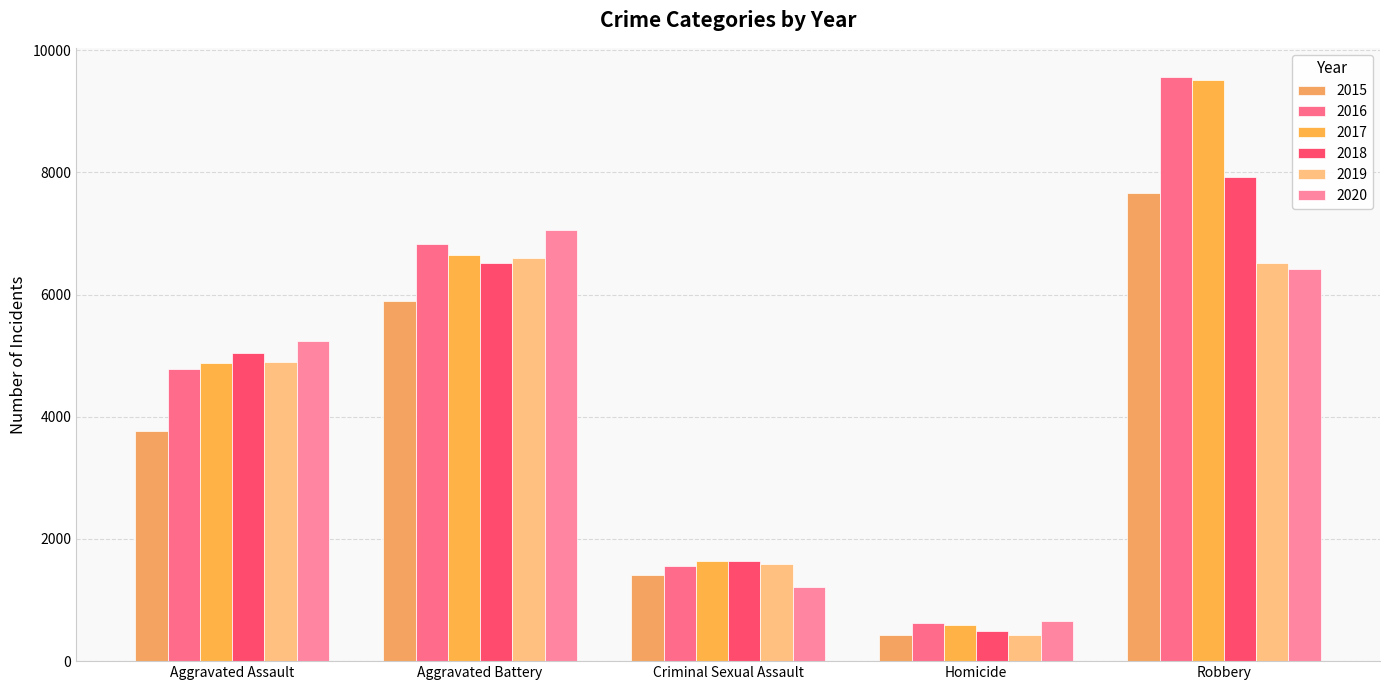

What is the sum of the 2019 values at Aggravated Battery and Aggravated Assault?

11487